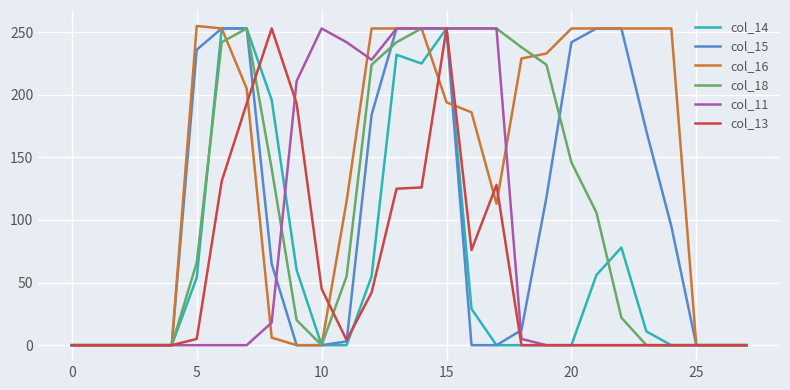

True or false: col_13 and col_16 intersect in this chart.

True